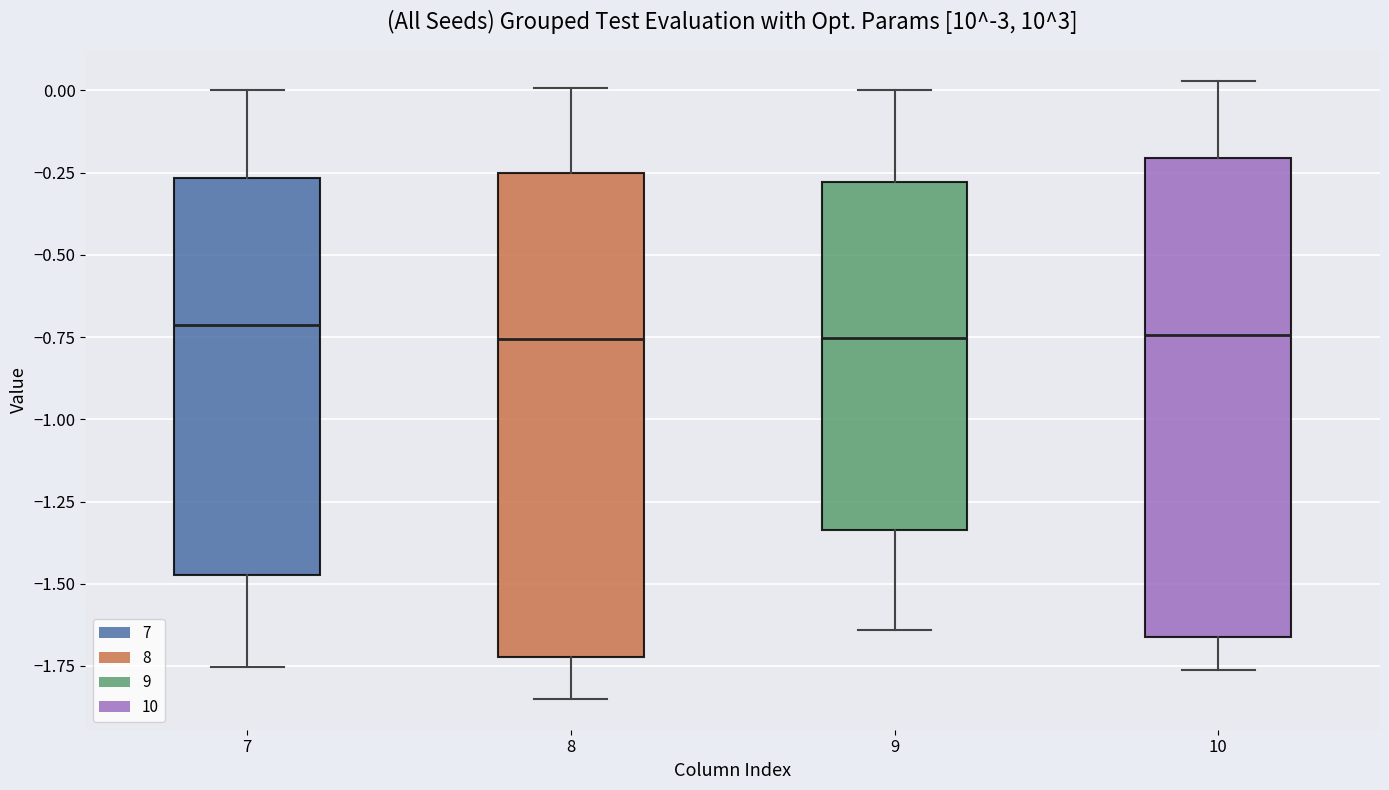

Reading left to right, read every box against the y-axis: the position of its median line, the range the box covers, and the ends of its whiskers. The values are not printed on the chart, so give them approximately, as read against the axis.

7: median -0.70, box -1.45 to -0.25, whiskers -1.75 to 0.00
8: median -0.75, box -1.70 to -0.25, whiskers -1.85 to 0.00
9: median -0.75, box -1.35 to -0.30, whiskers -1.65 to 0.00
10: median -0.75, box -1.65 to -0.20, whiskers -1.75 to 0.05